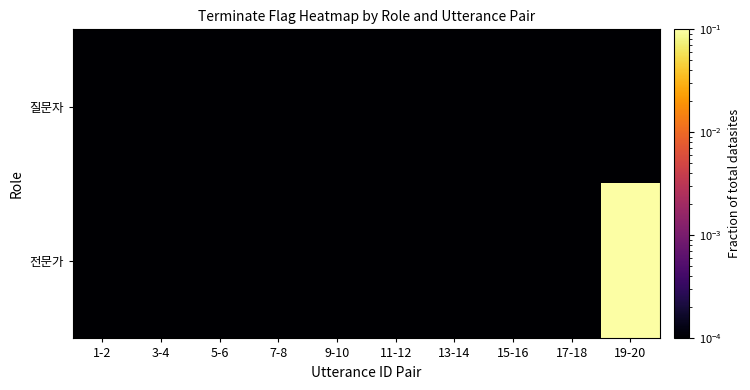

At which category is the sum across all series the highest?

19-20